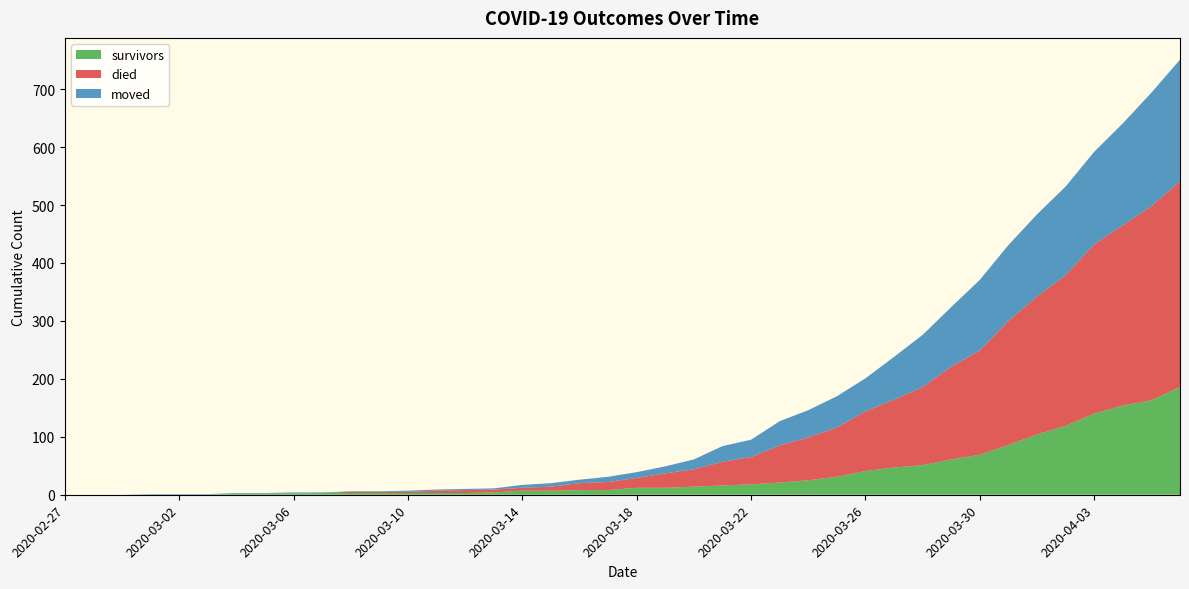

Reading left to right, what are all the values shown in this chart?

survivors: 0	0	0	0	0	0	2	2	2	3	3	3	3	3	3	4	7	7	8	8	12	12	14	16	18	21	25	31	41	47	51	61	69	86	104	119	140	154	163	186
died: 0	0	0	0	0	0	0	0	0	0	2	2	2	4	5	5	5	7	12	14	17	25	30	41	47	64	74	85	103	117	135	160	180	214	238	260	292	311	335	355
moved: 0	0	0	1	1	1	1	1	2	1	1	1	2	2	2	2	5	6	6	9	10	12	17	27	30	42	47	54	57	74	90	103	122	131	142	153	160	176	196	210